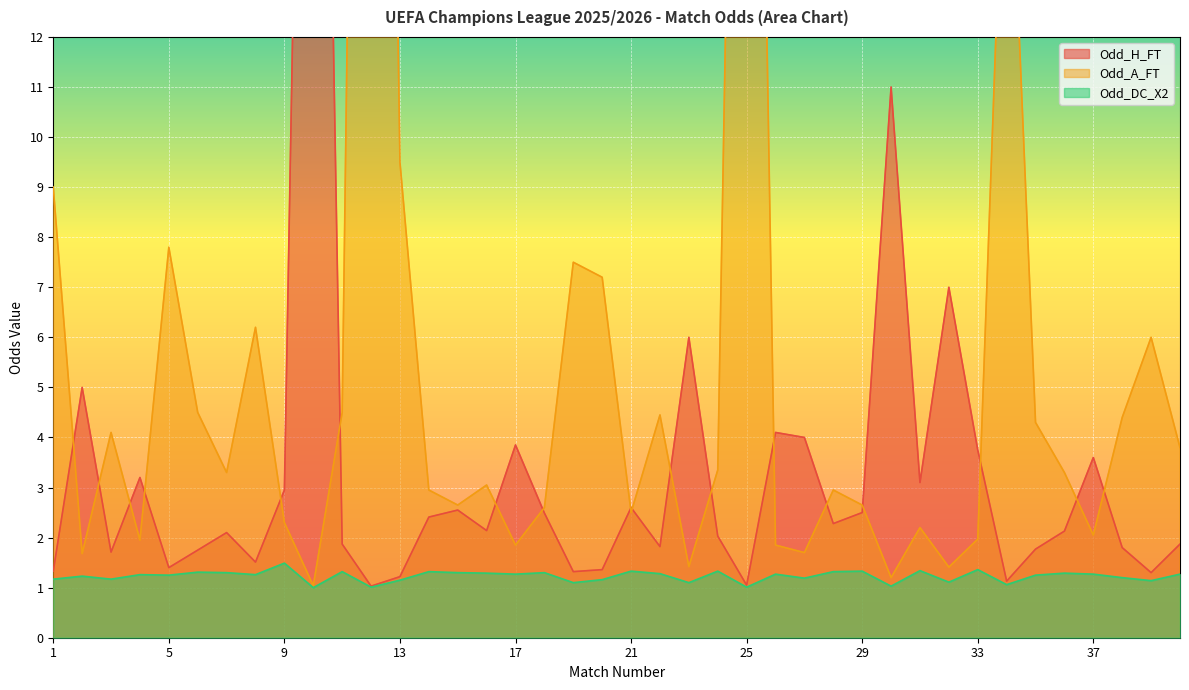

Rank the series by their average value, from lowest to highest.

Odd_DC_X2, Odd_H_FT, Odd_A_FT